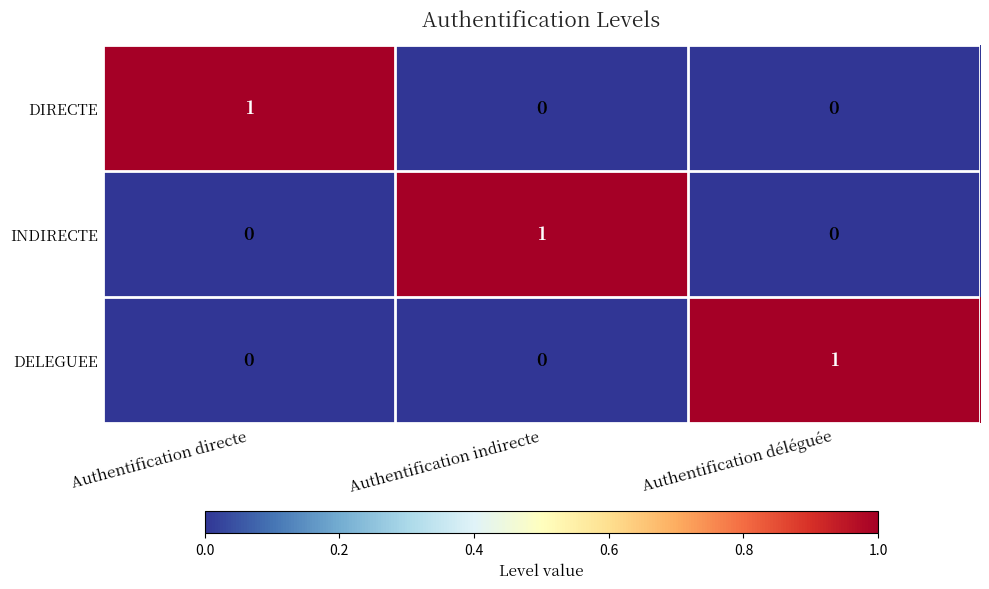

At how many categories does at least one series exceed 0?

3